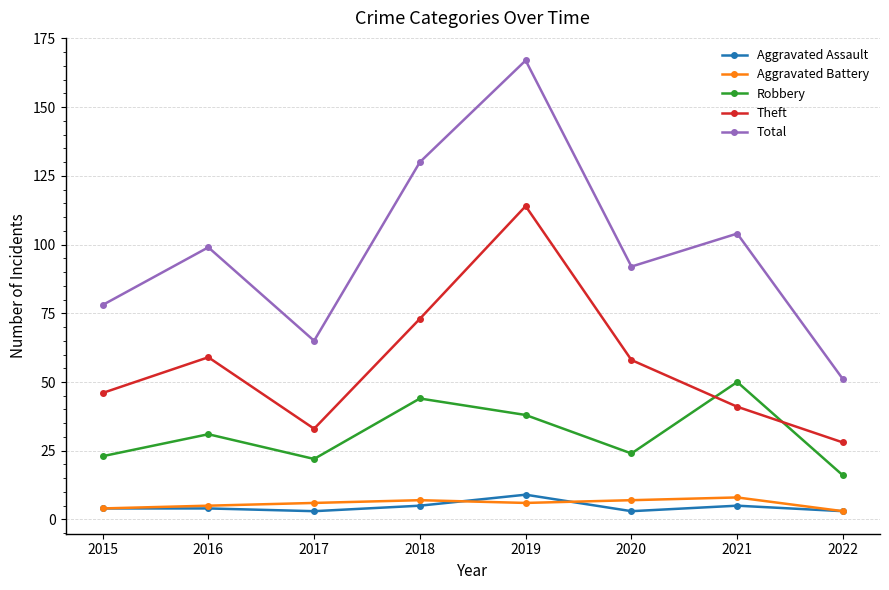

In Theft, how many points are lower than both neighbors (excluding endpoints)?

1